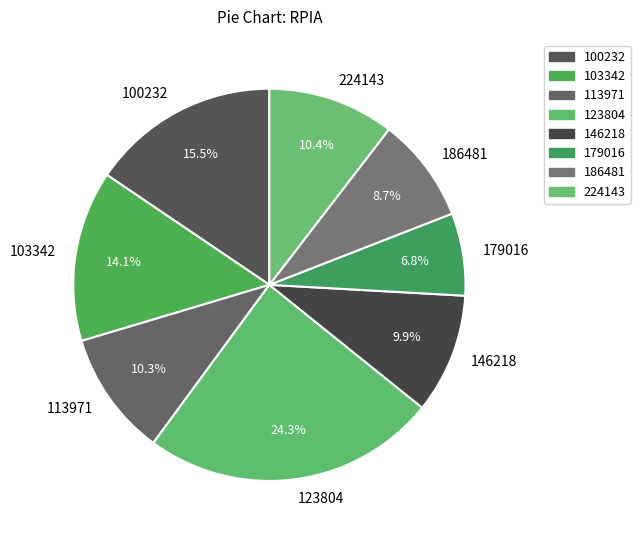

What is the smallest slice in the pie chart?

179016